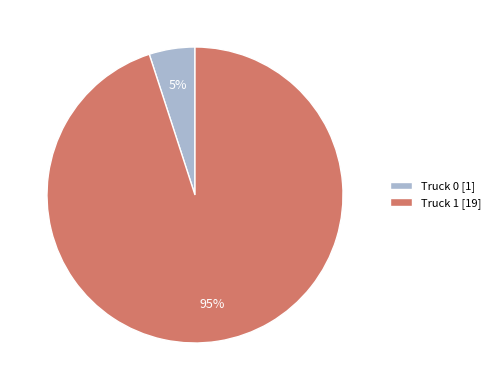

Does Truck 1 represent more than half of the total?

Yes